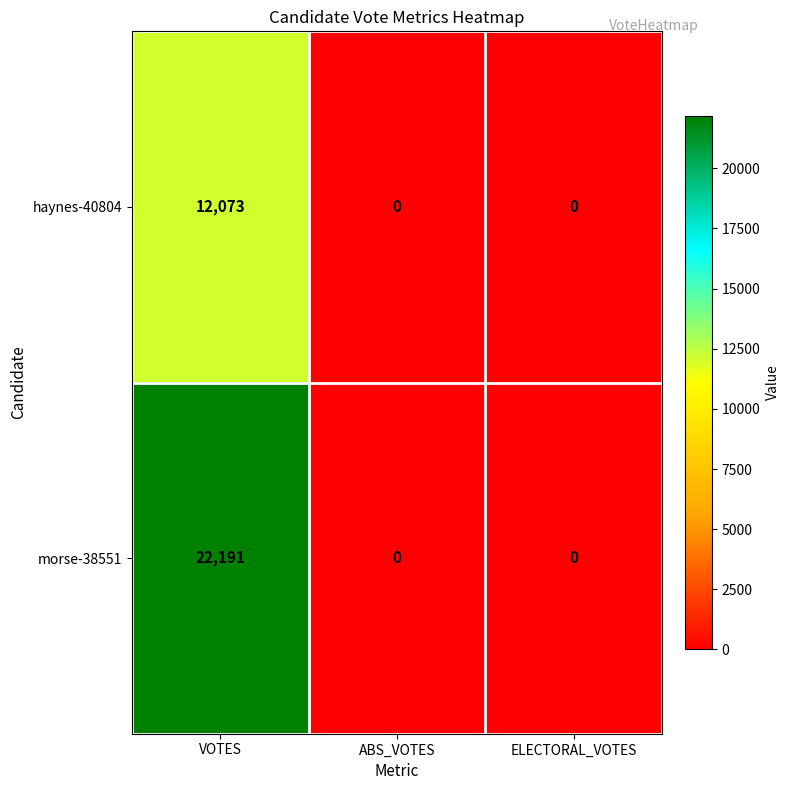

What is the highest value of the morse-38551 series?

22191